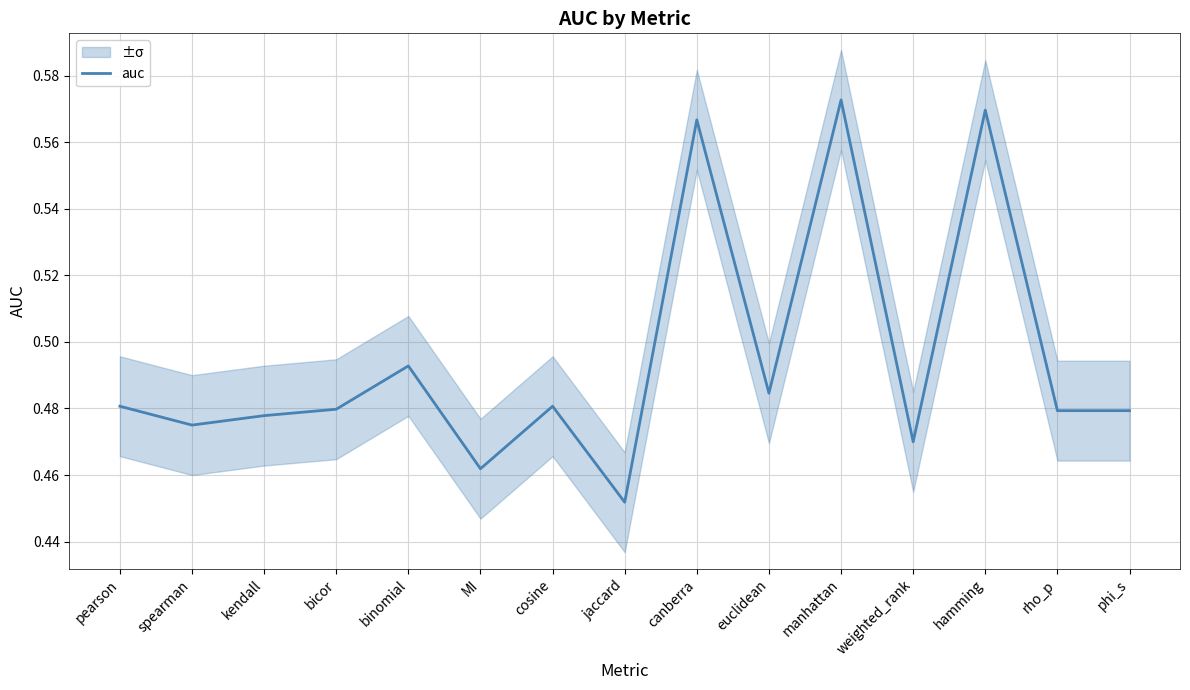

Reading right to left, transcribe all the data shown in this chart.

0.5	0.5	0.6	0.5	0.6	0.5	0.6	0.5	0.5	0.5	0.5	0.5	0.5	0.5	0.5